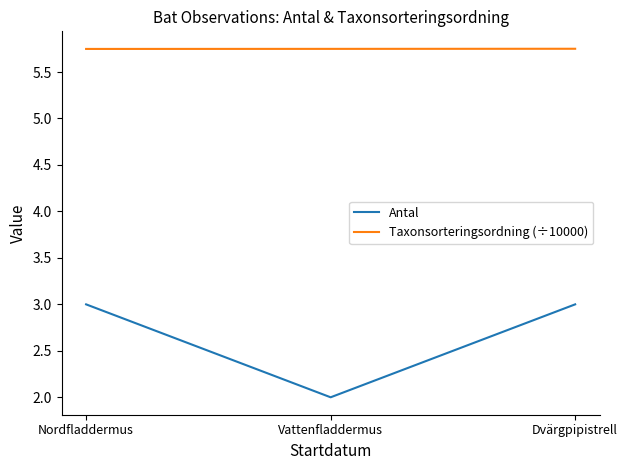

What is the lowest value of the Antal series?

2.0